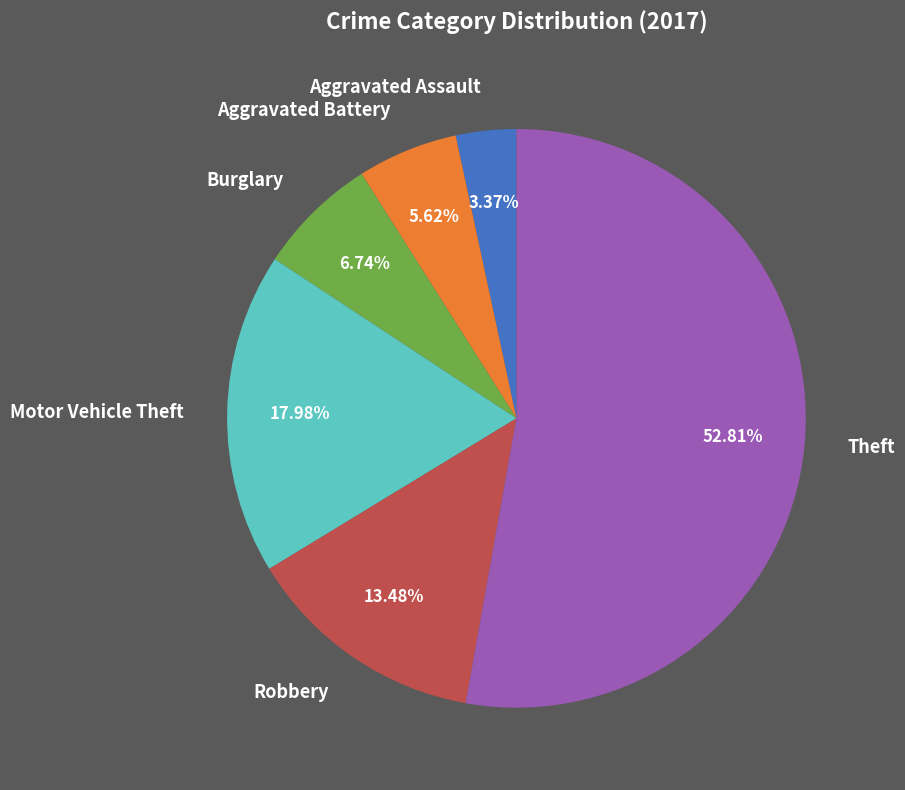

Is it true that Aggravated Assault is 18% of the pie?

False